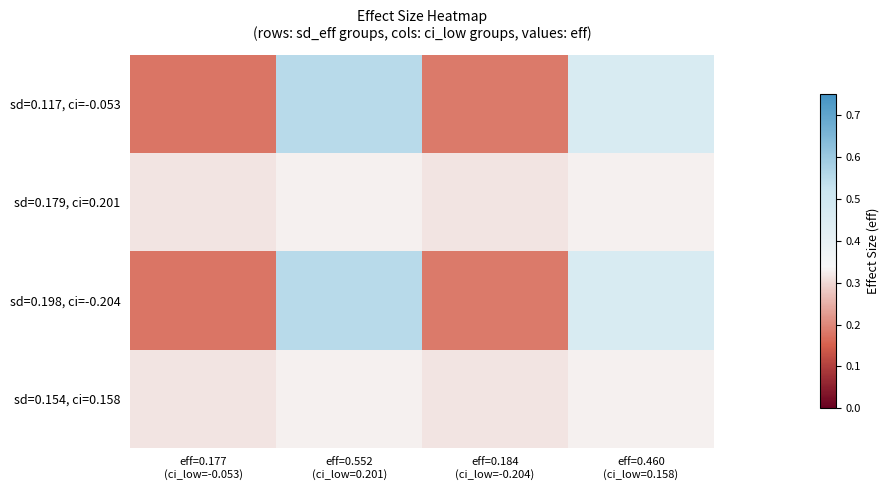

Rank the series by their maximum value, from lowest to highest.

sd=0.179, ci=0.201, sd=0.154, ci=0.158, sd=0.117, ci=-0.053, sd=0.198, ci=-0.204